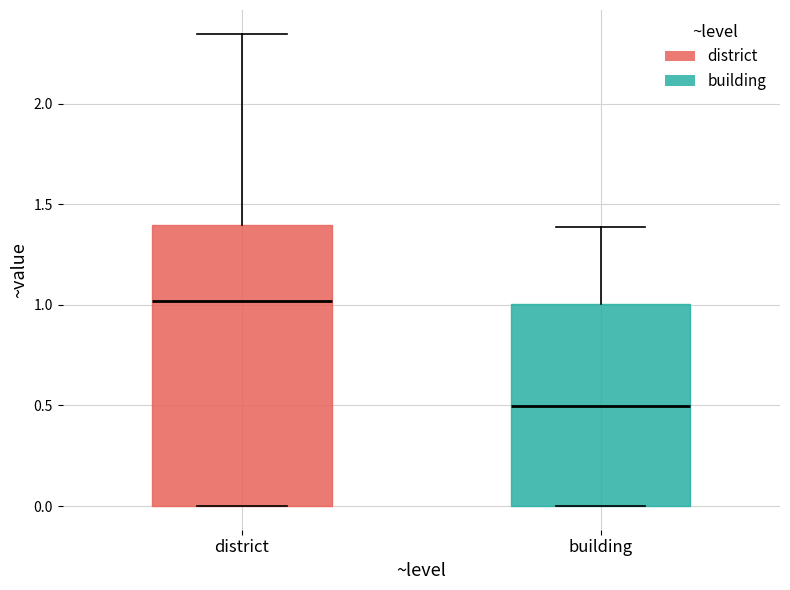

Which box has the highest median line?

district